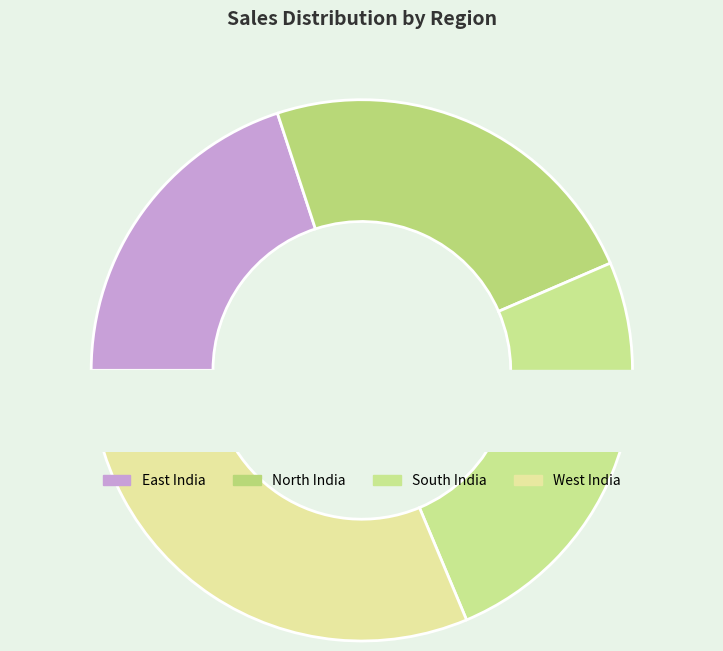

Which slice is the largest?

West India